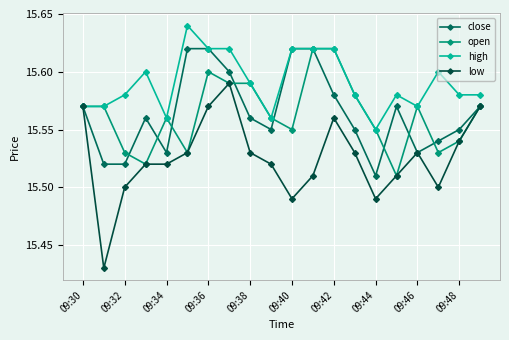

Which series has the largest range (max minus min)?

low